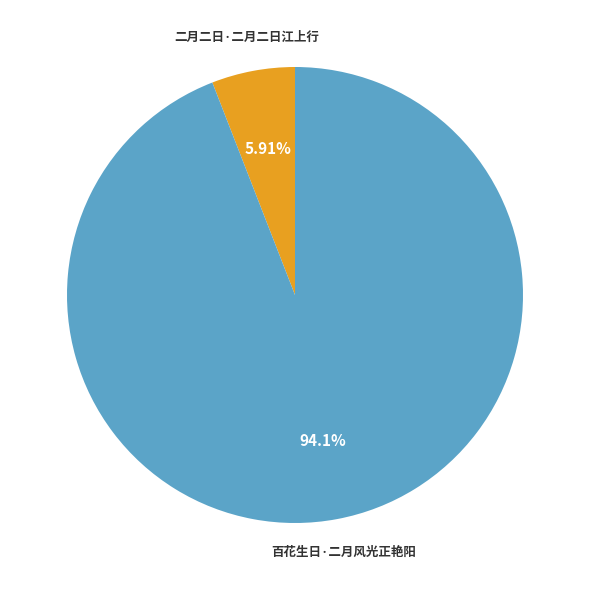

What percentage is the 二月二日·二月二日江上行 slice, to the nearest percent?

6%